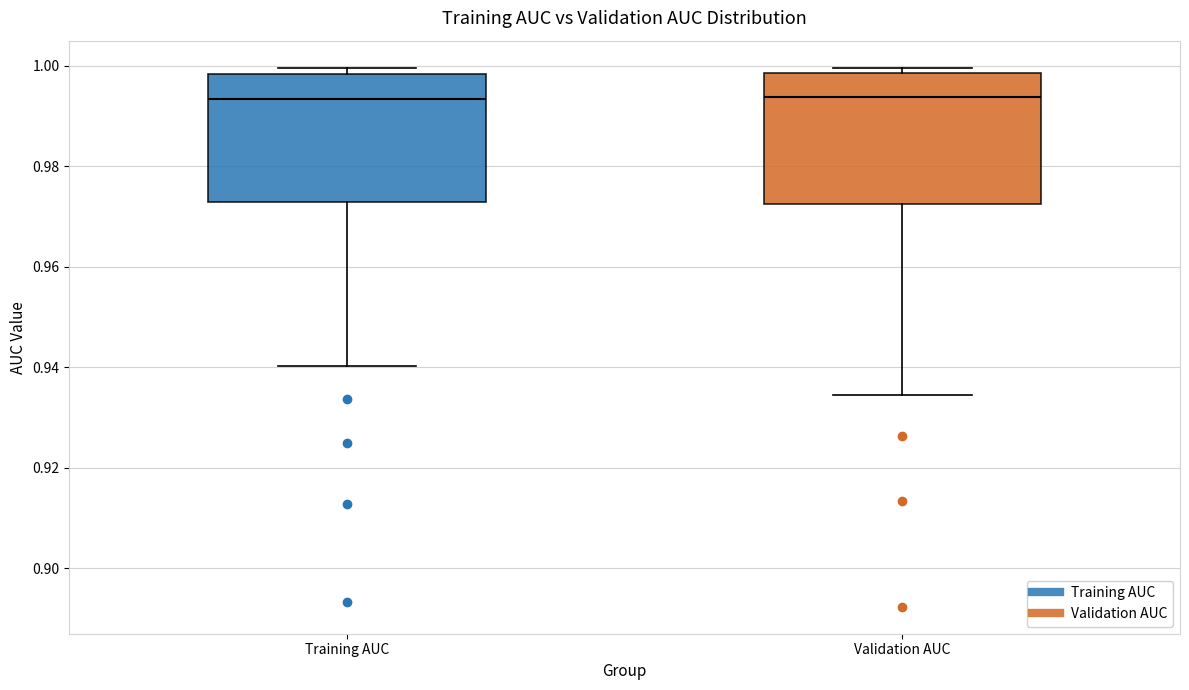

Reading left to right, read every box against the y-axis: the position of its median line, the range the box covers, and the ends of its whiskers. The values are not printed on the chart, so give them approximately, as read against the axis.

Training AUC: median 0.994, box 0.972 to 0.998, whiskers 0.940 to 1.000
Validation AUC: median 0.994, box 0.972 to 0.998, whiskers 0.934 to 1.000